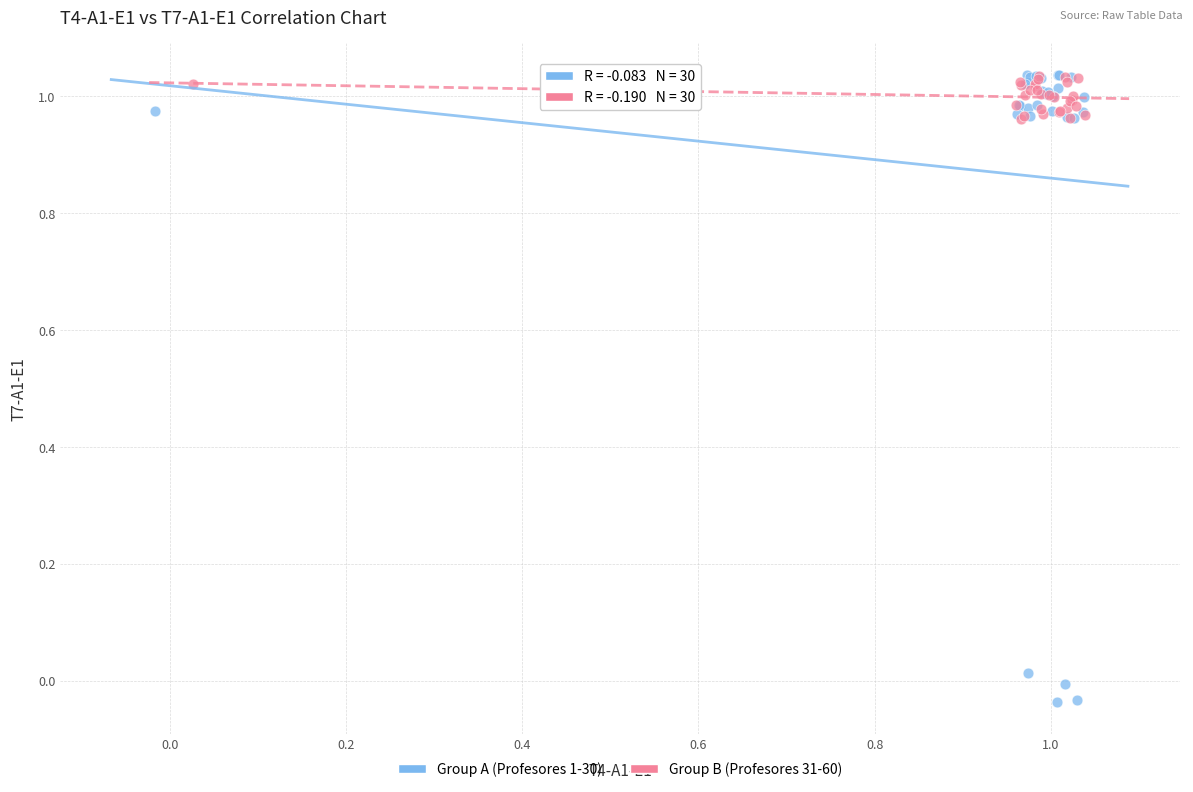

Which series has the widest spread of Y values?

Group A (Profesores 1-30)